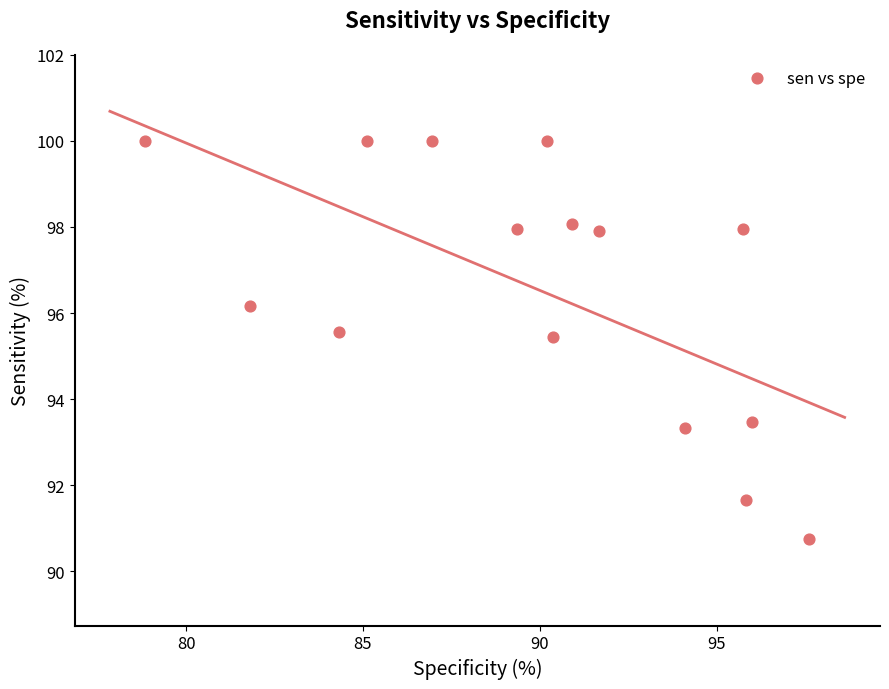

What is the range of Y values (max minus min)?

9.3